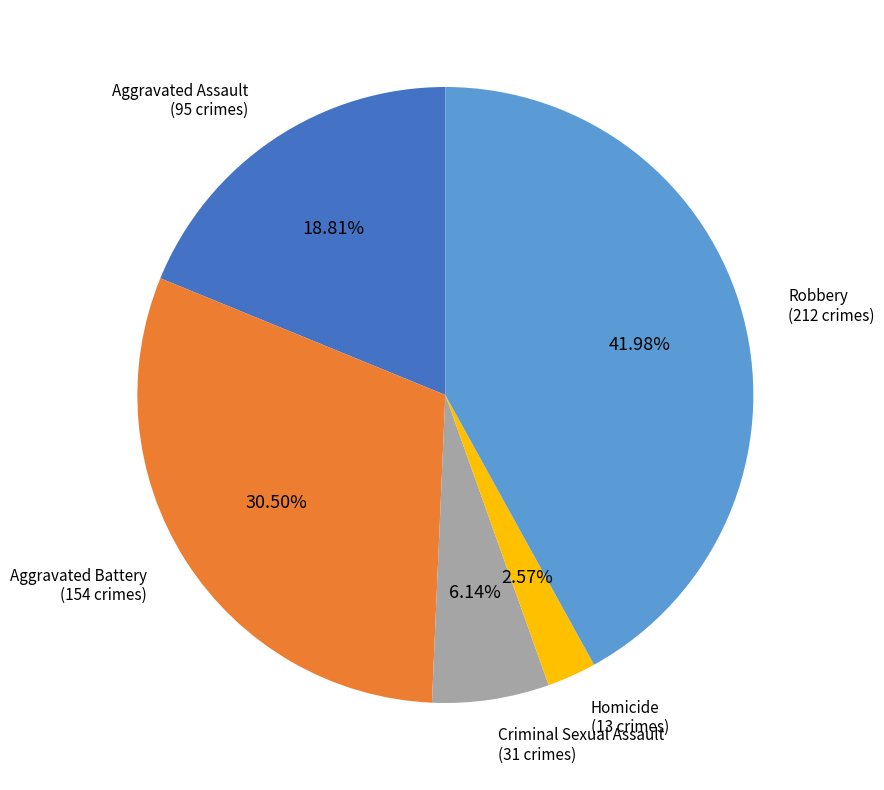

Is there a majority slice in this chart?

No